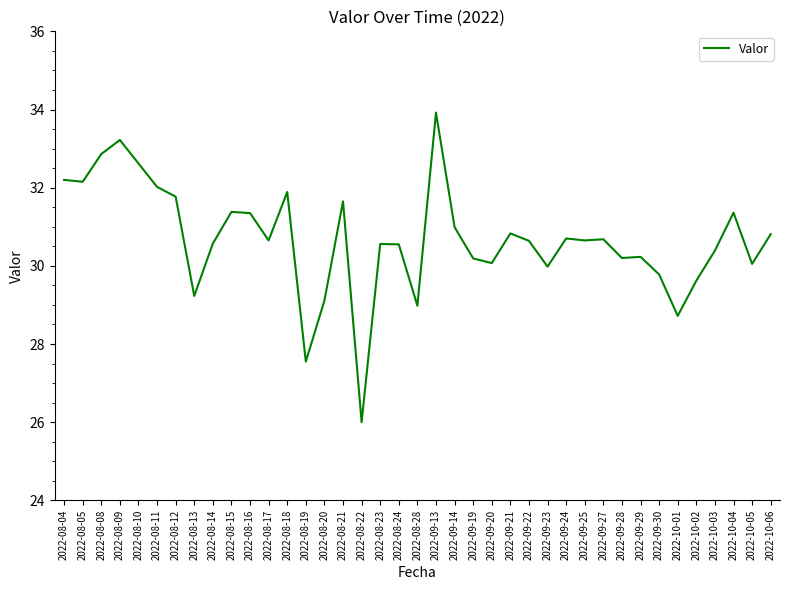

What position from the left is 2022-09-28?

31